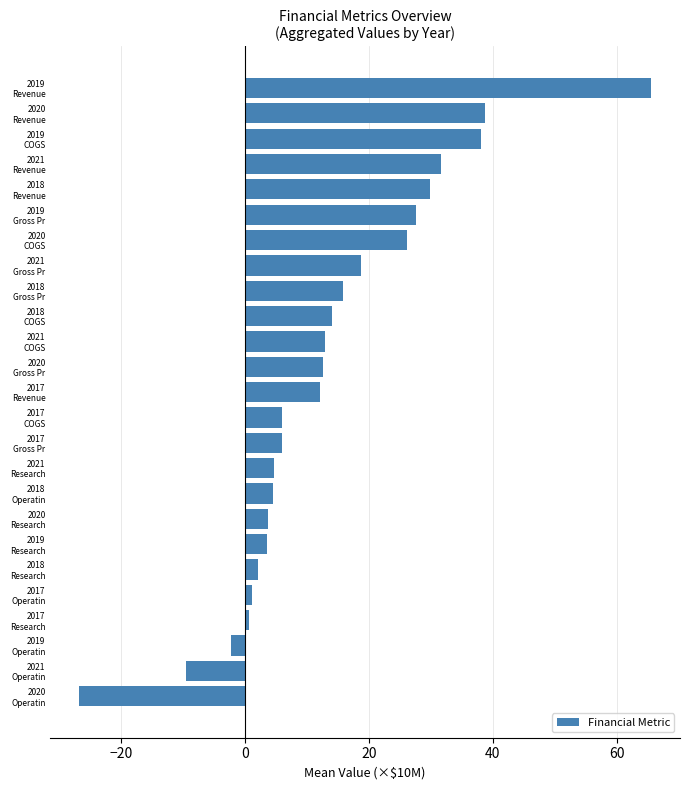

Which category has the highest value across all series?

2019
Revenue